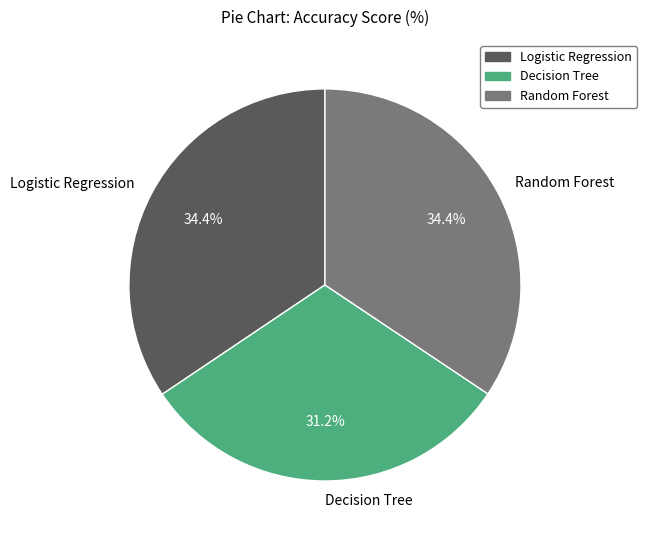

Which has a higher value, Decision Tree or Logistic Regression?

Logistic Regression